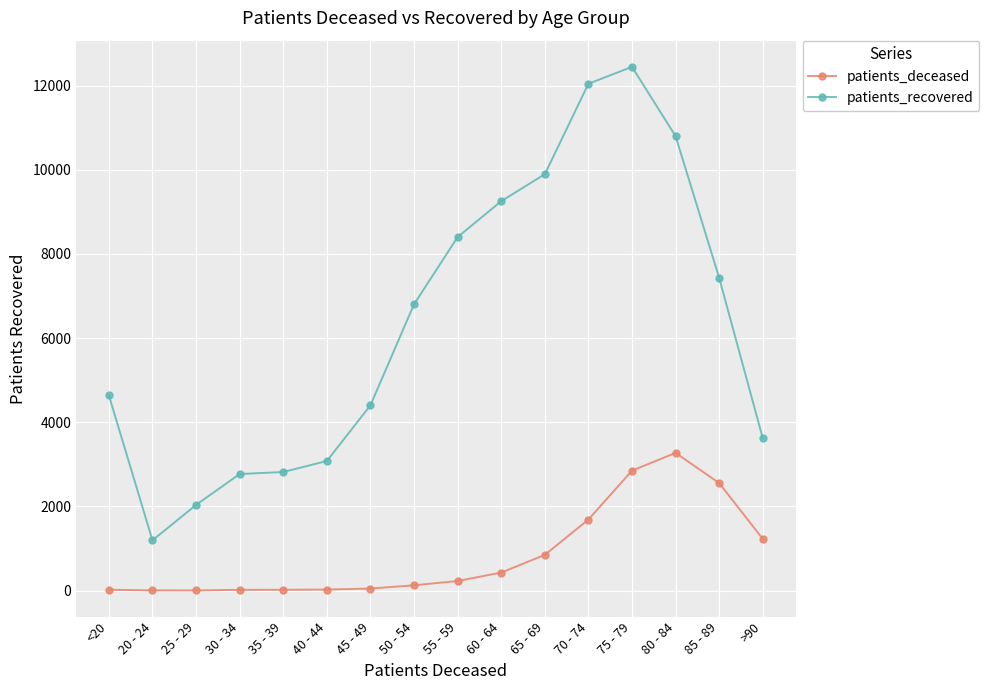

Is this an area chart (filled region under the line)?

No